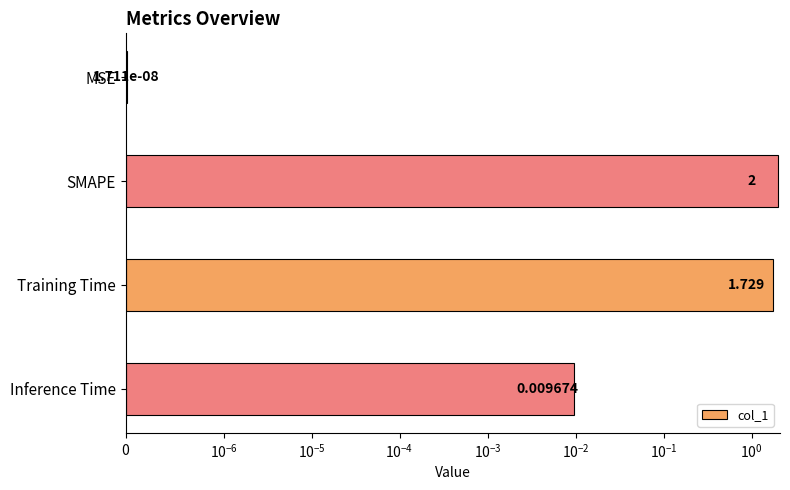

What is the difference between the maximum and minimum values?

2.0